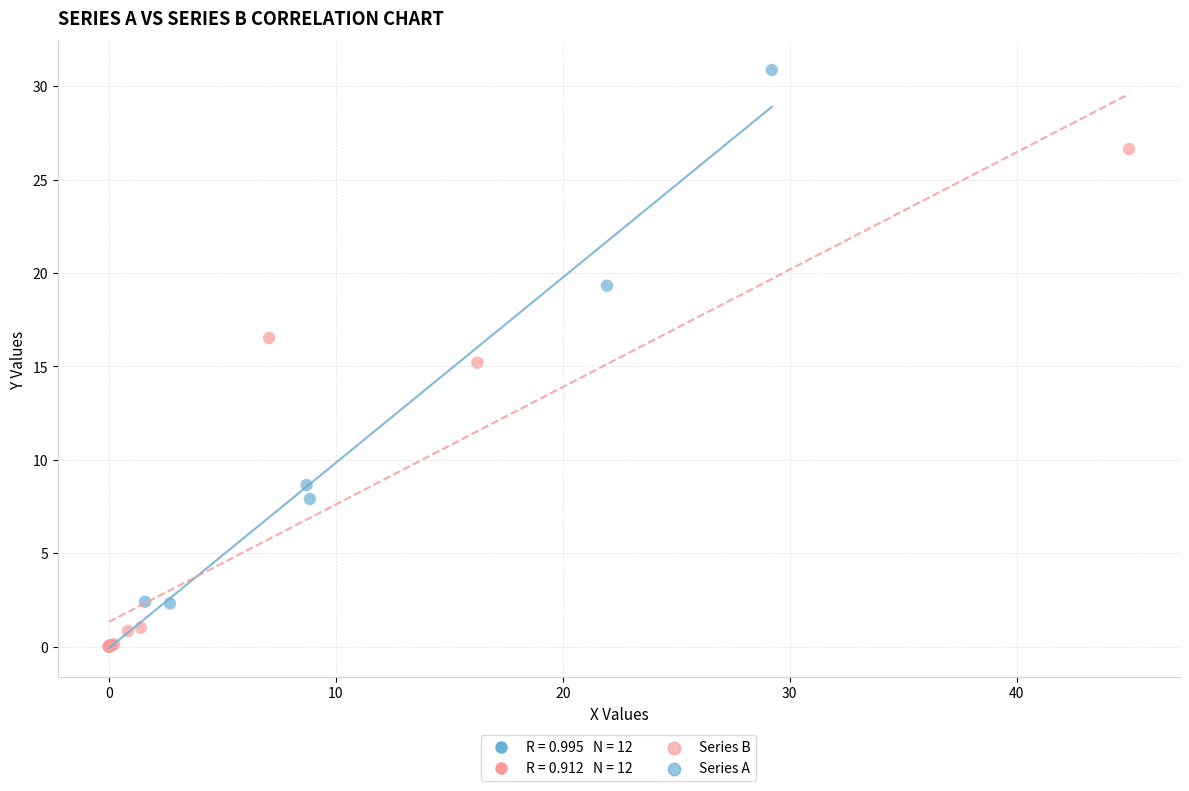

Which series has the widest spread of Y values?

Series A